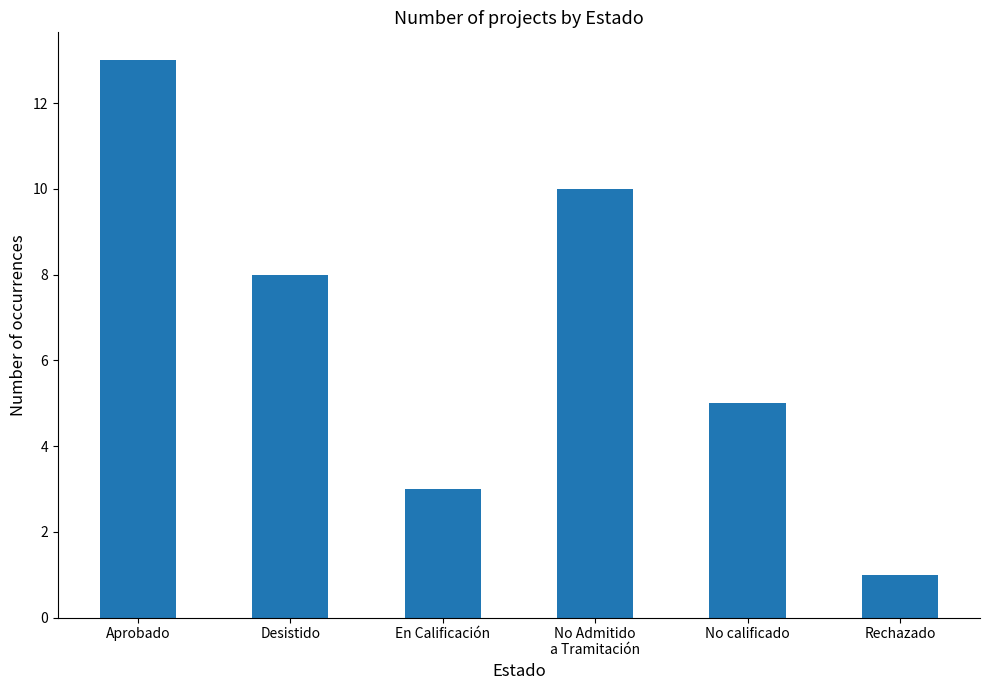

How many series are shown in this chart?

1